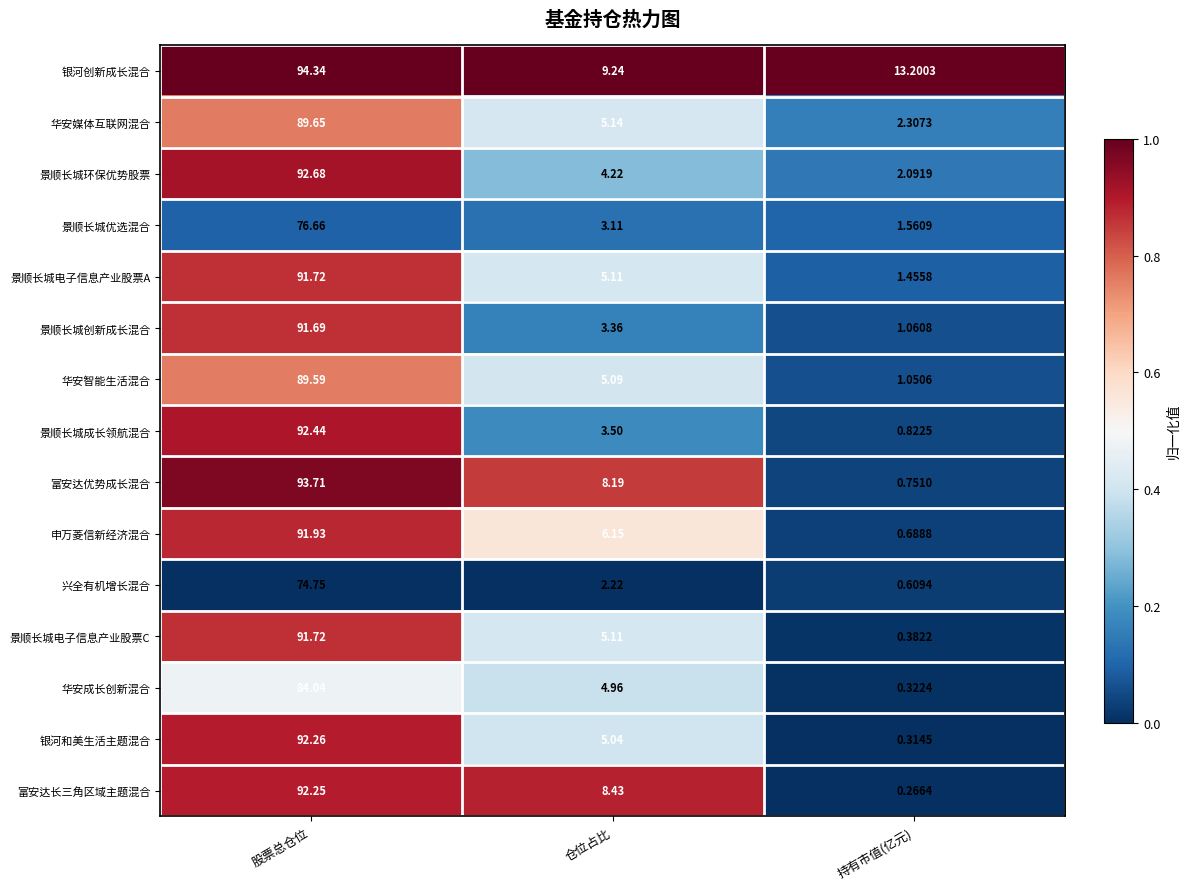

Where does the 兴全有机增长混合 series first go above 2?

股票总仓位